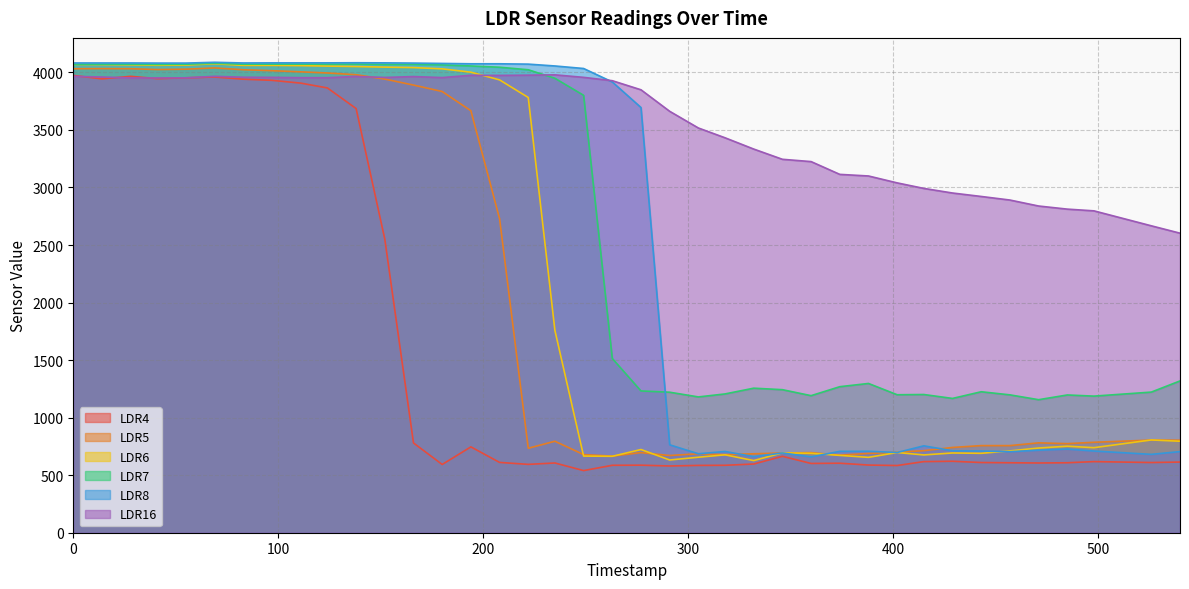

How many data points does each series have?

39